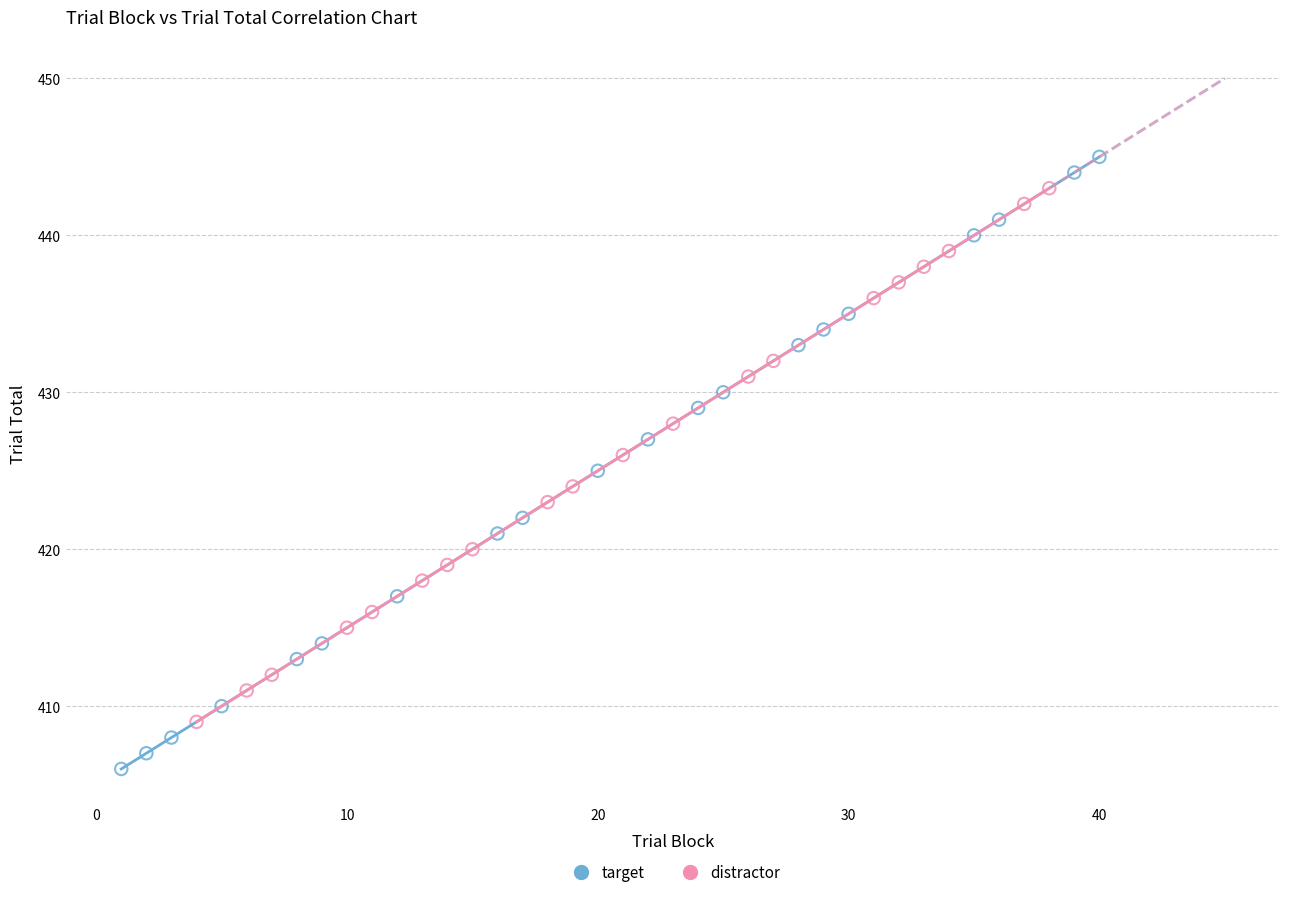

Which series reaches the maximum Y coordinate?

target